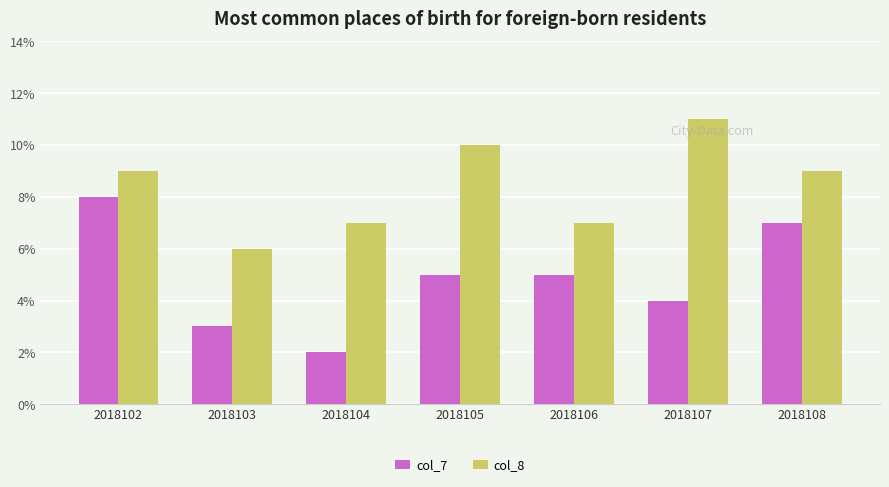

At which category does the chart reach its peak across all series?

2018107